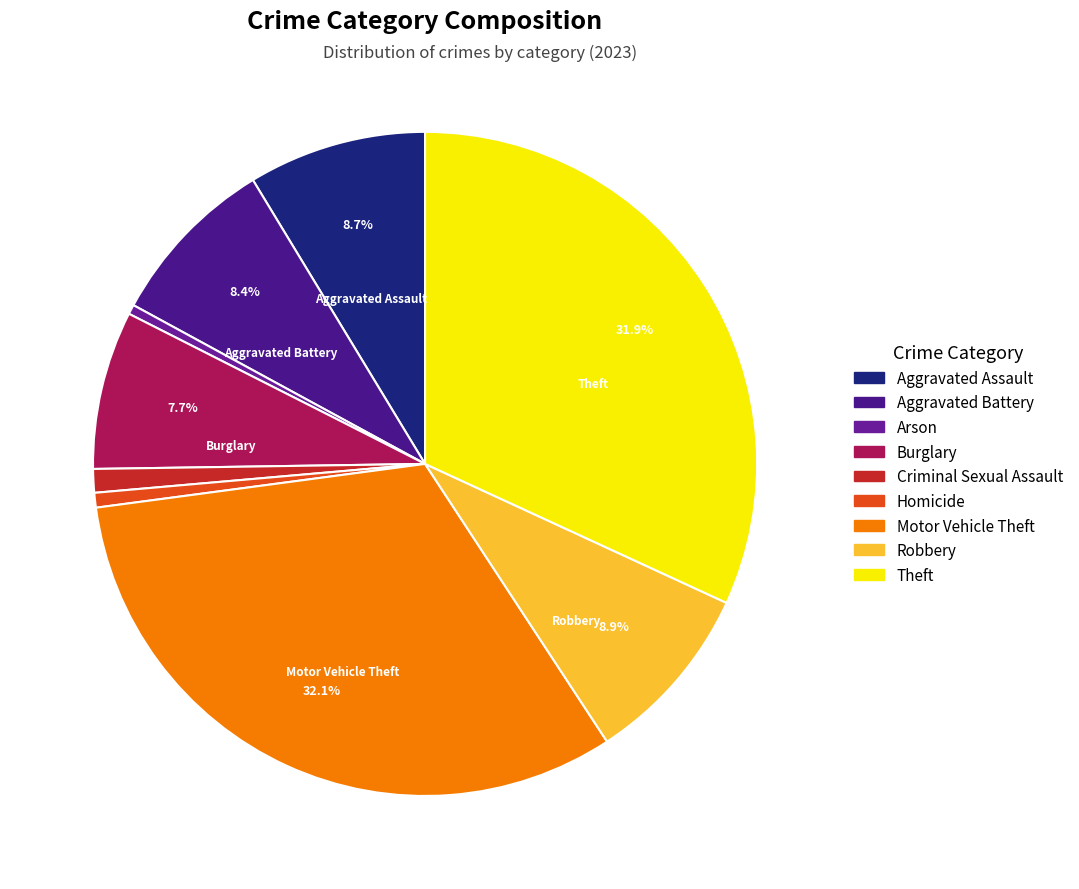

Approximately how many times larger is the value at Homicide compared to Burglary?

0.1